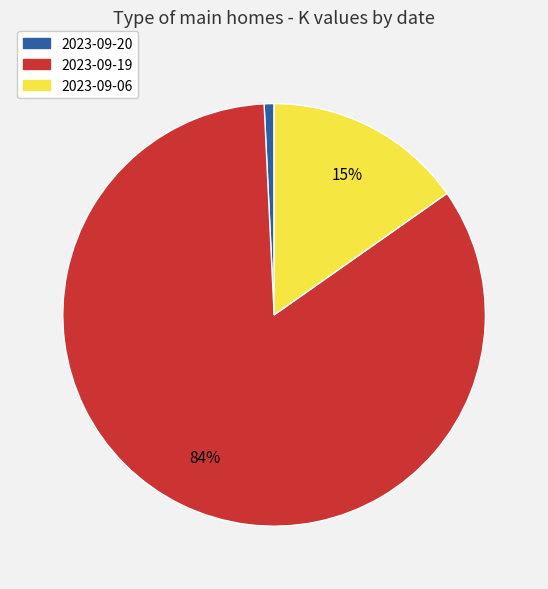

Does 2023-09-19 account for over 50% of the chart?

Yes